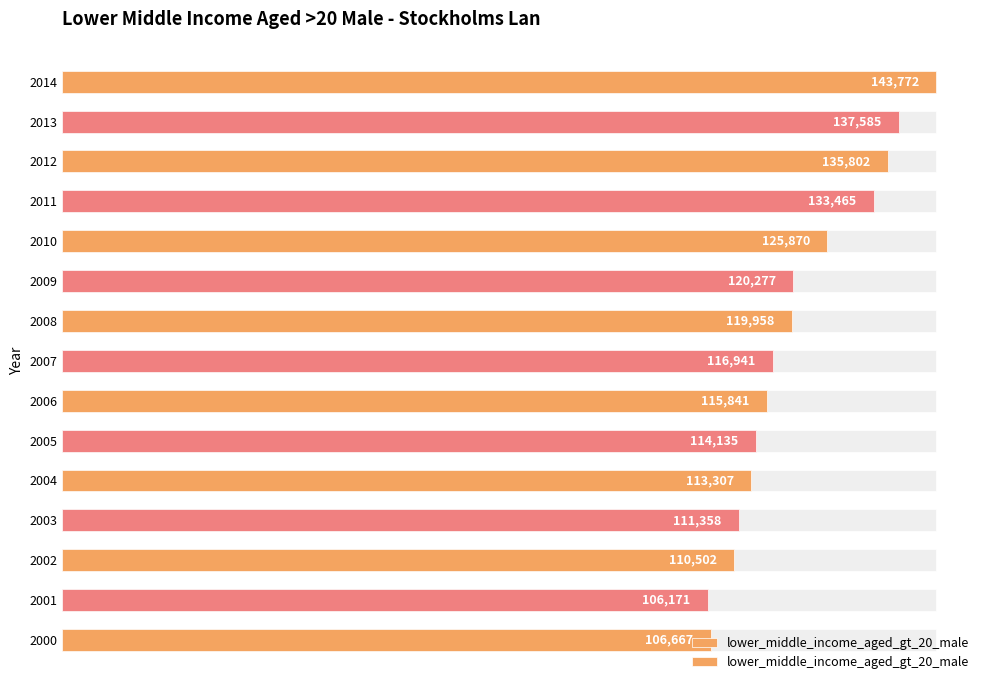

Reading right to left, transcribe all the data shown in this chart.

143772	137585	135802	133465	125870	120277	119958	116941	115841	114135	113307	111358	110502	106171	106667